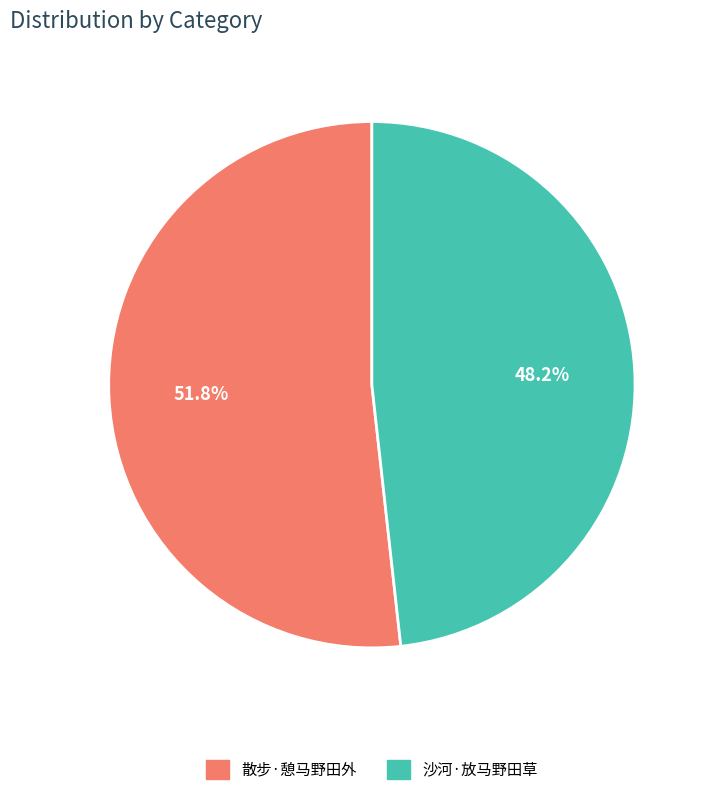

Which has a higher value, 沙河·放马野田草 or 散步·憩马野田外?

散步·憩马野田外